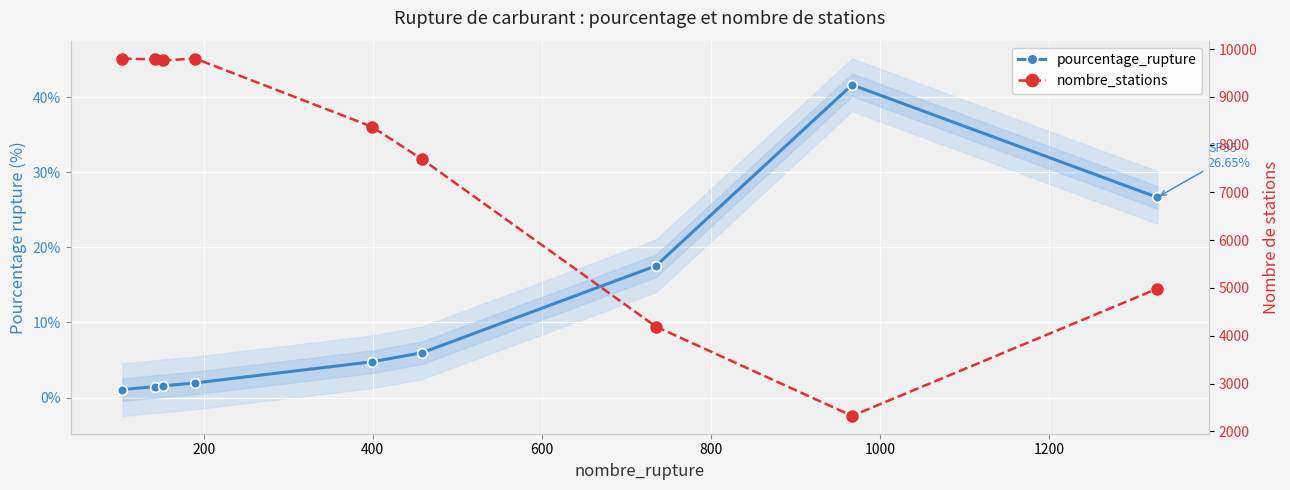

What are all the series names shown in the legend?

pourcentage_rupture, nombre_stations